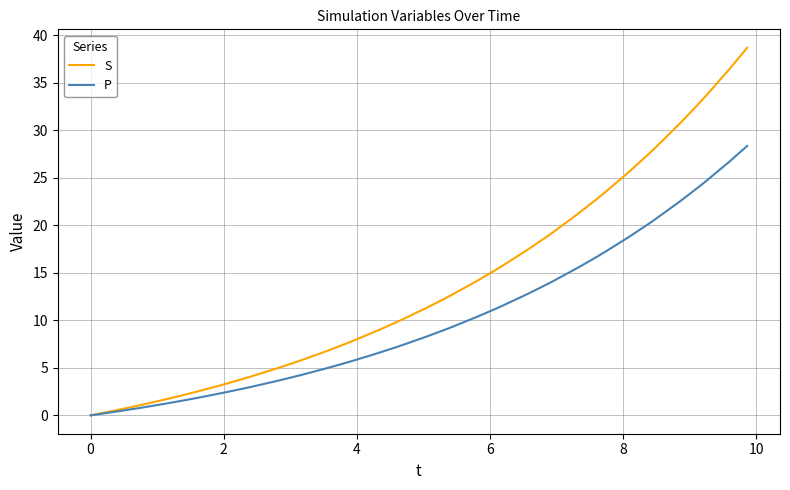

List the series in order of their overall mean, lowest first.

P, S